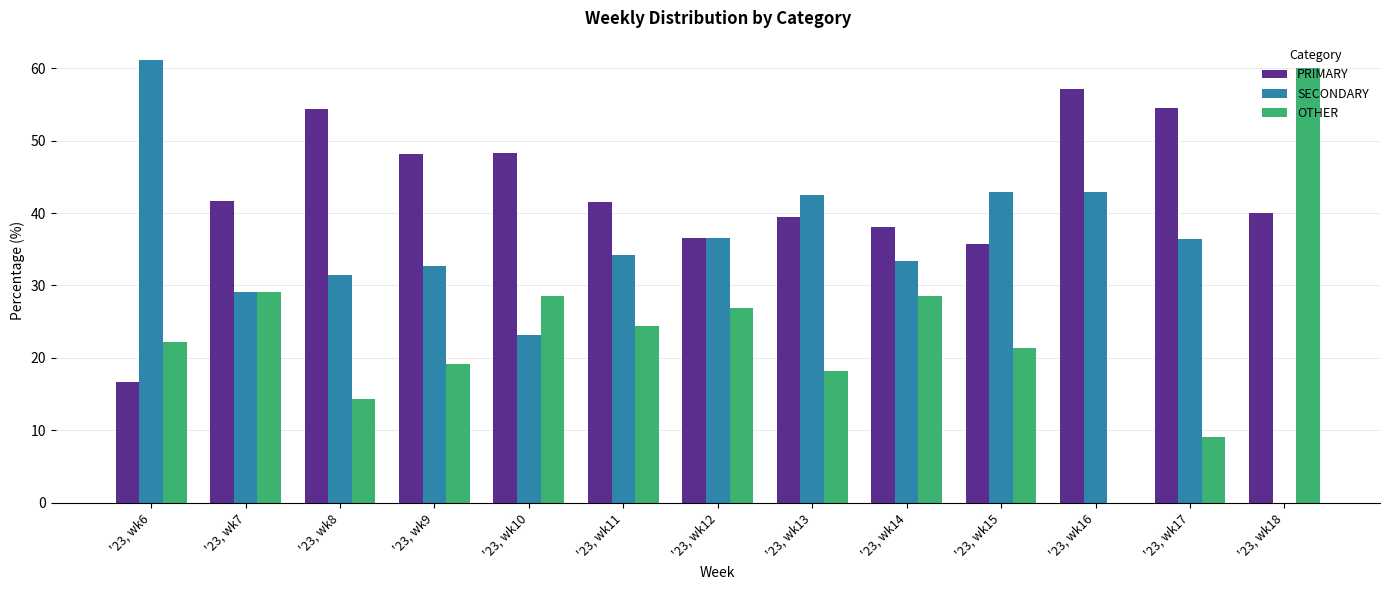

Is the value of PRIMARY at '23, wk11 greater than the value of SECONDARY at '23, wk16?

No